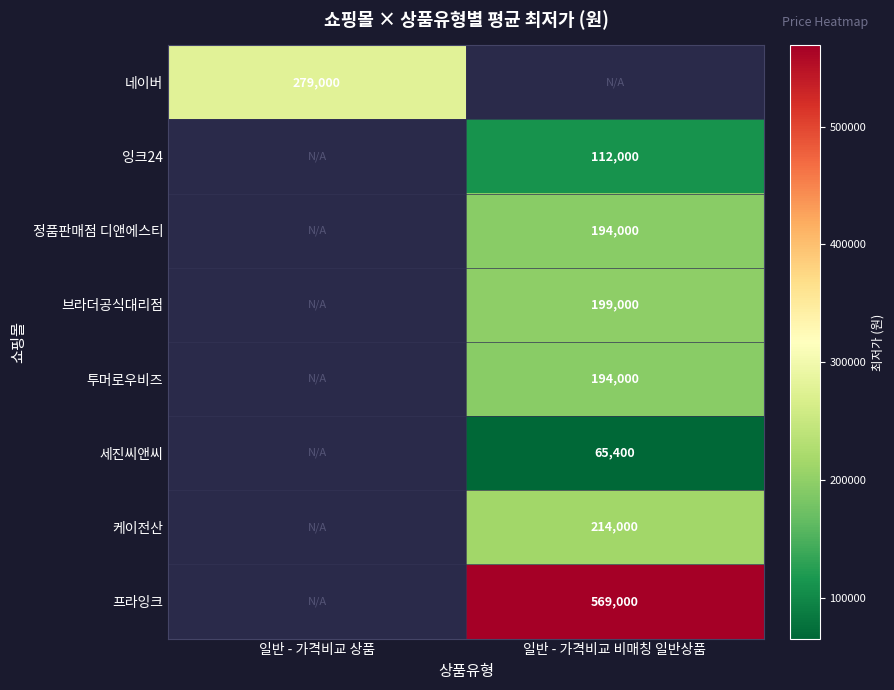

Which has a higher value, 일반 - 가격비교 비매칭 일반상품 or 일반 - 가격비교 상품?

일반 - 가격비교 상품